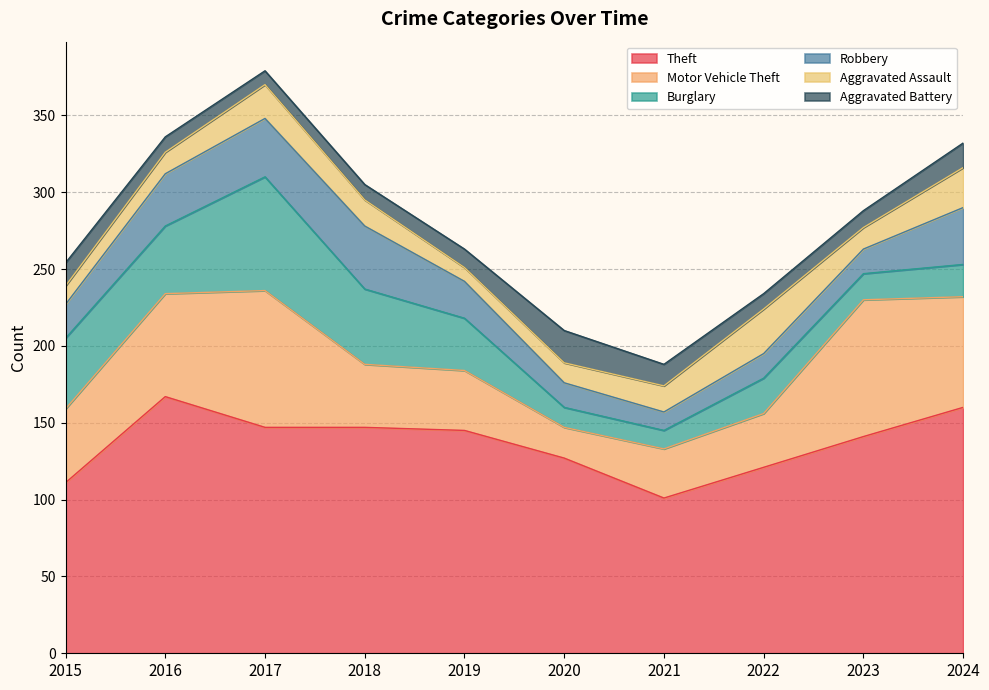

At which category is the sum across all series the highest?

2017